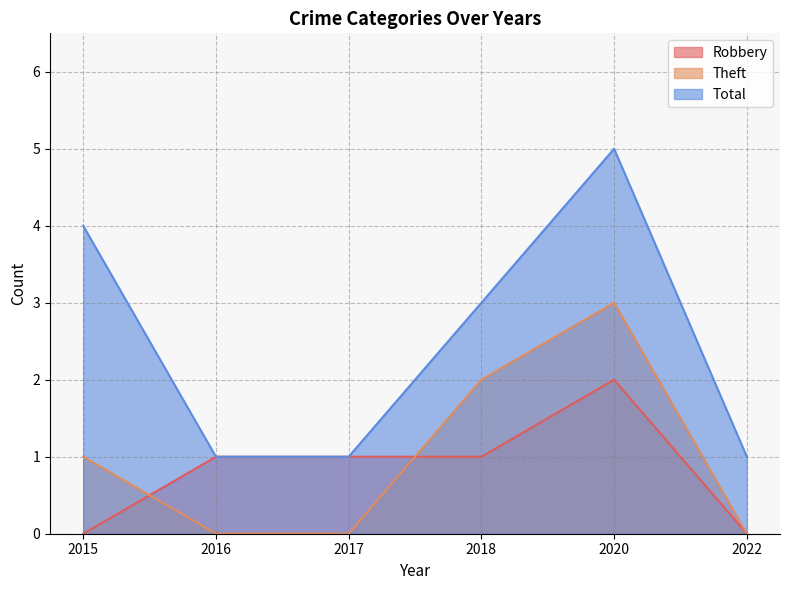

How many Theft values are between 0 and 2?

5